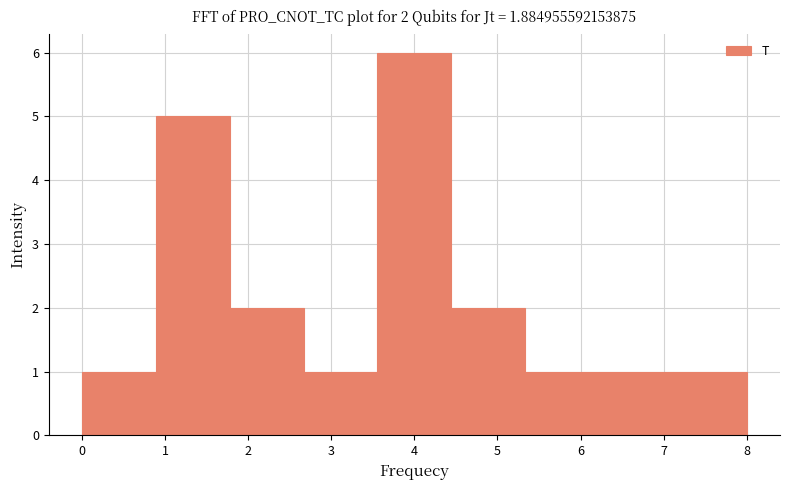

Which range on the x-axis has the tallest bar?

3.6 to 4.4